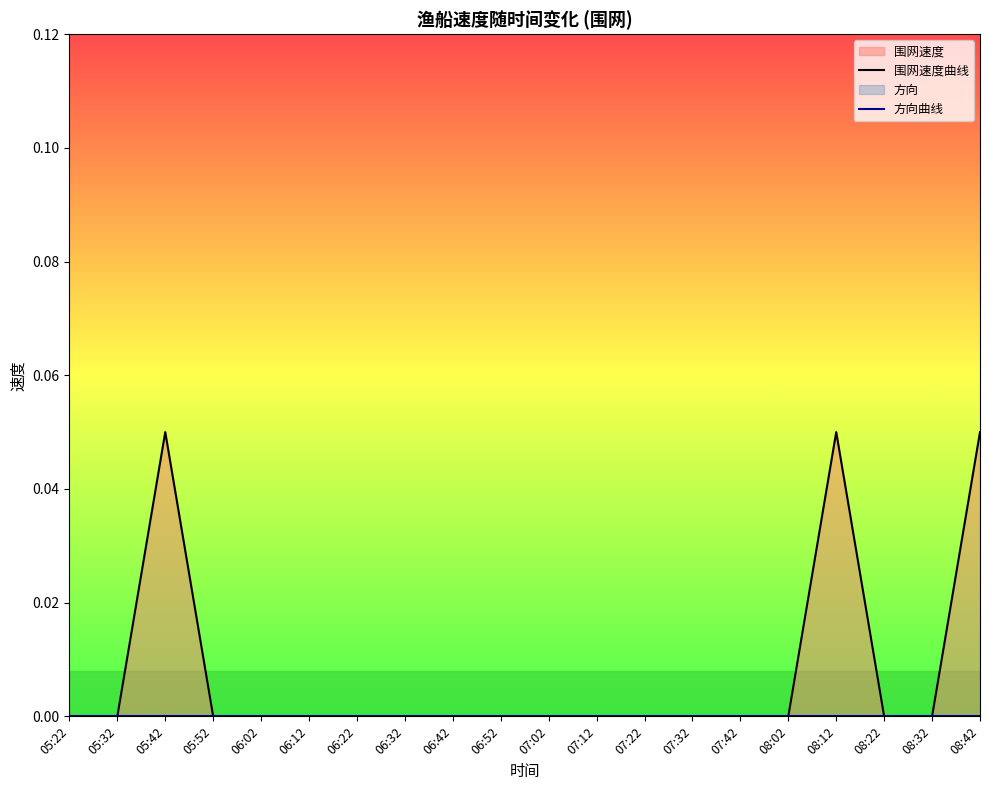

Is it true that 围网速度曲线 equals 0.0 at 06:12?

False